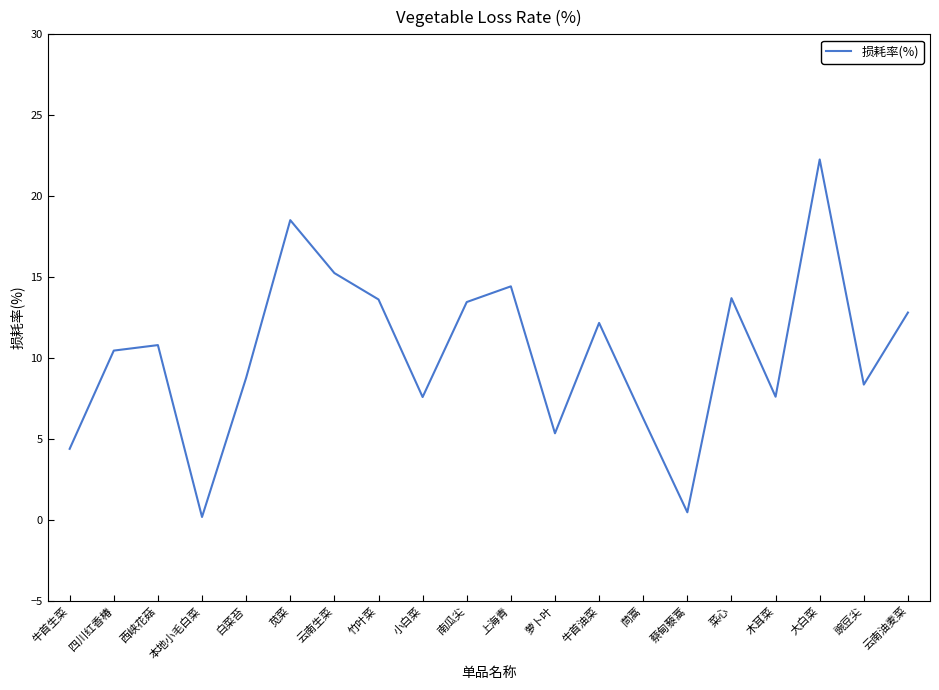

What value does the data have at 大白菜?

22.3